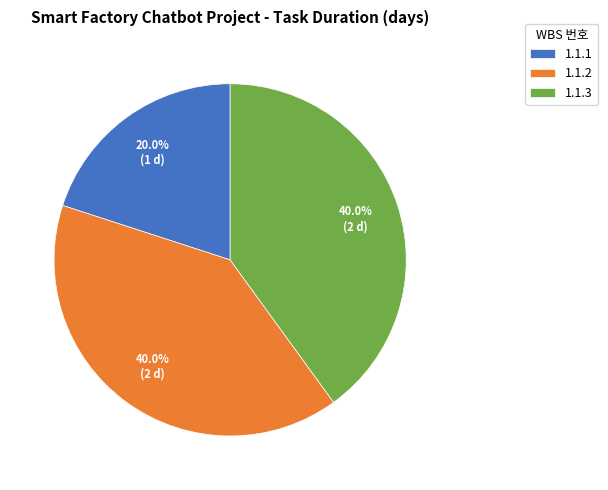

What is the smallest slice in the pie chart?

1.1.1